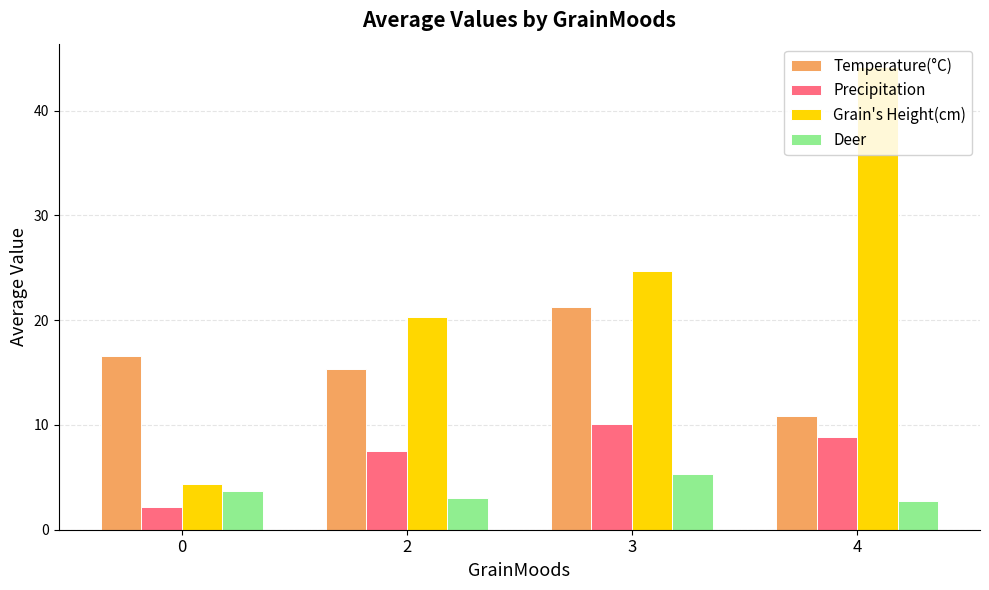

What is the difference between the Temperature(°C) values at 4 and 2?

4.5